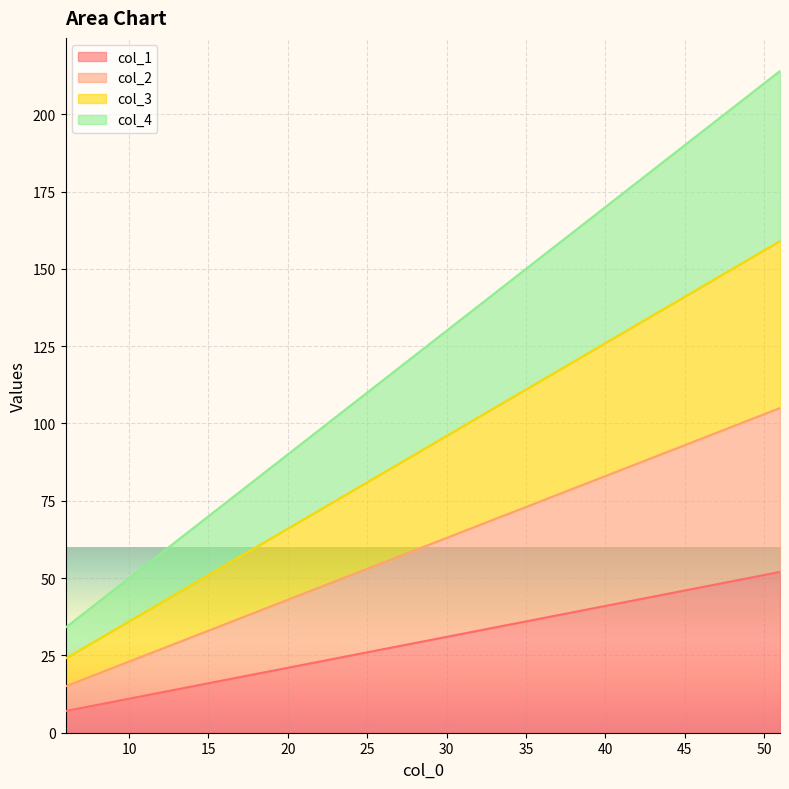

True or false: col_4 and col_1 intersect in this chart.

False